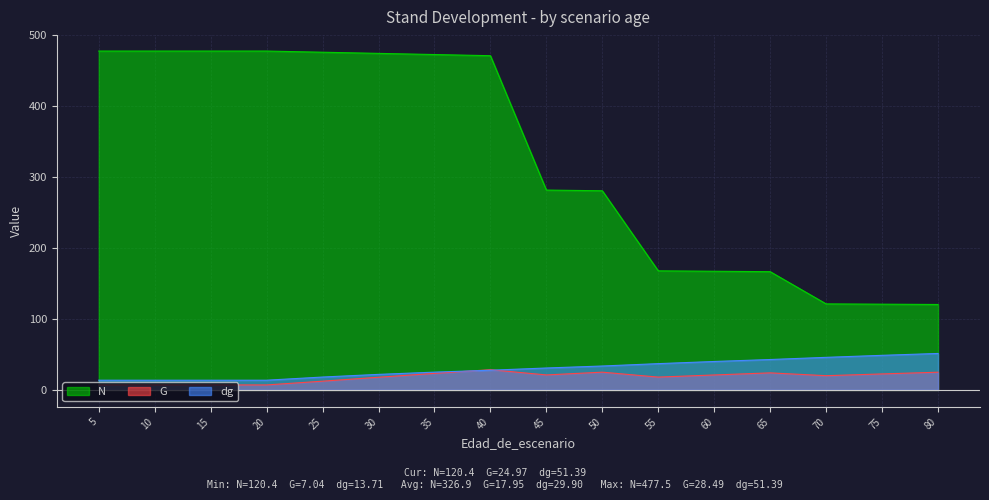

At which label does dg reach its peak?

80